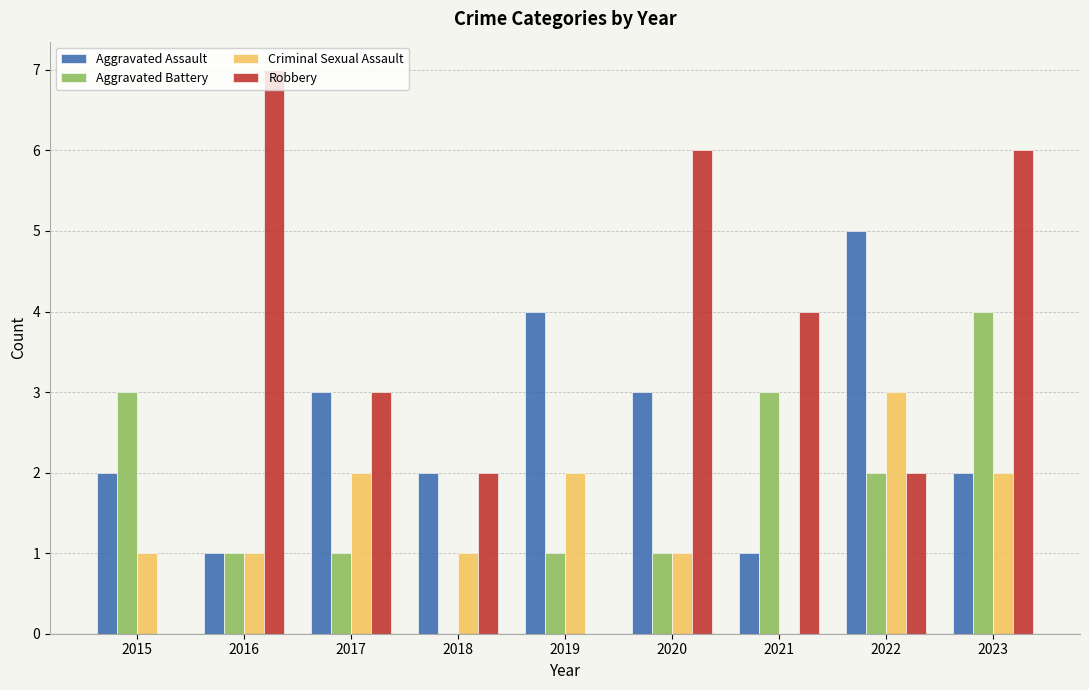

Reading left to right, list all the values displayed in this chart.

Aggravated Assault: 2	1	3	2	4	3	1	5	2
Aggravated Battery: 3	1	1	0	1	1	3	2	4
Criminal Sexual Assault: 1	1	2	1	2	1	0	3	2
Robbery: 0	7	3	2	0	6	4	2	6